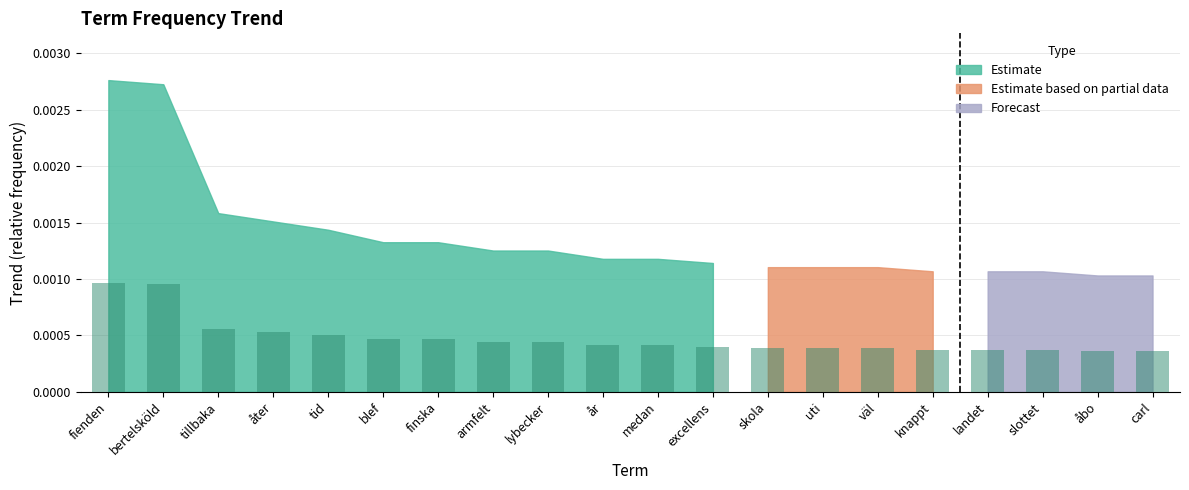

Rank the categories by value from highest to lowest.

fienden, bertelsköld, tillbaka, åter, tid, blef, finska, armfelt, lybecker, år, medan, excellens, skola, uti, väl, knappt, landet, slottet, åbo, carl